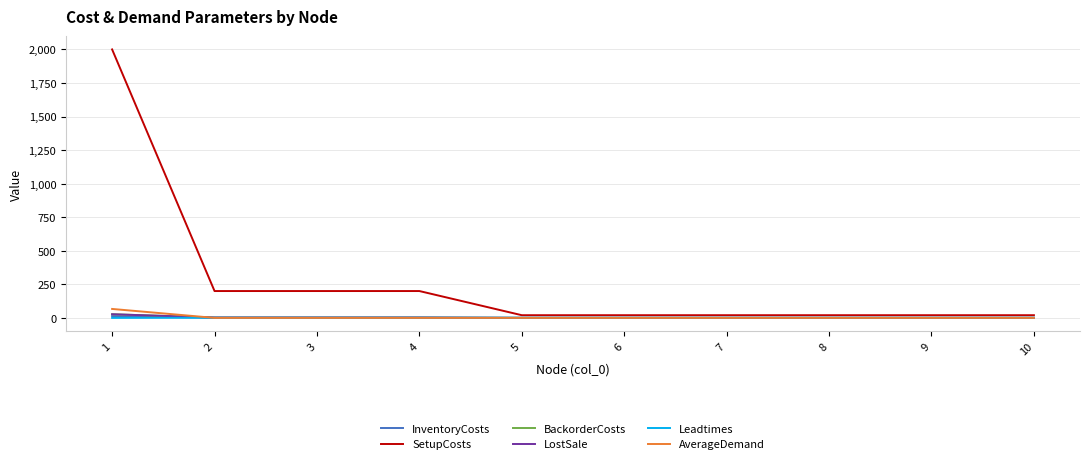

Reading right to left, list all the values displayed in this chart.

InventoryCosts: 10=0.1	9=0.1	8=0.1	7=0.1	6=0.1	5=0.1	4=1.2	3=1.2	2=1.2	1=13.6
SetupCosts: 10=20.0	9=20.0	8=20.0	7=20.0	6=20.0	5=20.0	4=200.0	3=200.0	2=200.0	1=2000.0
BackorderCosts: 10=0.2	9=0.2	8=0.2	7=0.2	6=0.2	5=0.2	4=2.4	3=2.4	2=2.4	1=27.2
LostSale: 10=0.2	9=0.2	8=0.2	7=0.2	6=0.2	5=0.2	4=2.4	3=2.4	2=2.4	1=27.2
Leadtimes: 10=1.0	9=1.0	8=1.0	7=1.0	6=1.0	5=1.0	4=1.0	3=1.0	2=1.0	1=0.0
AverageDemand: 10=0.0	9=0.0	8=0.0	7=0.0	6=0.0	5=0.0	4=0.0	3=0.0	2=0.0	1=66.7